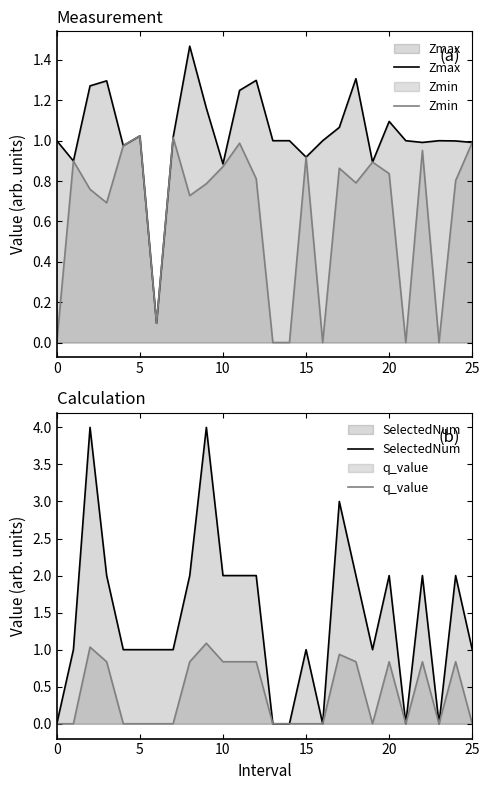

How many intersections are there between SelectedNum and Zmax?

13